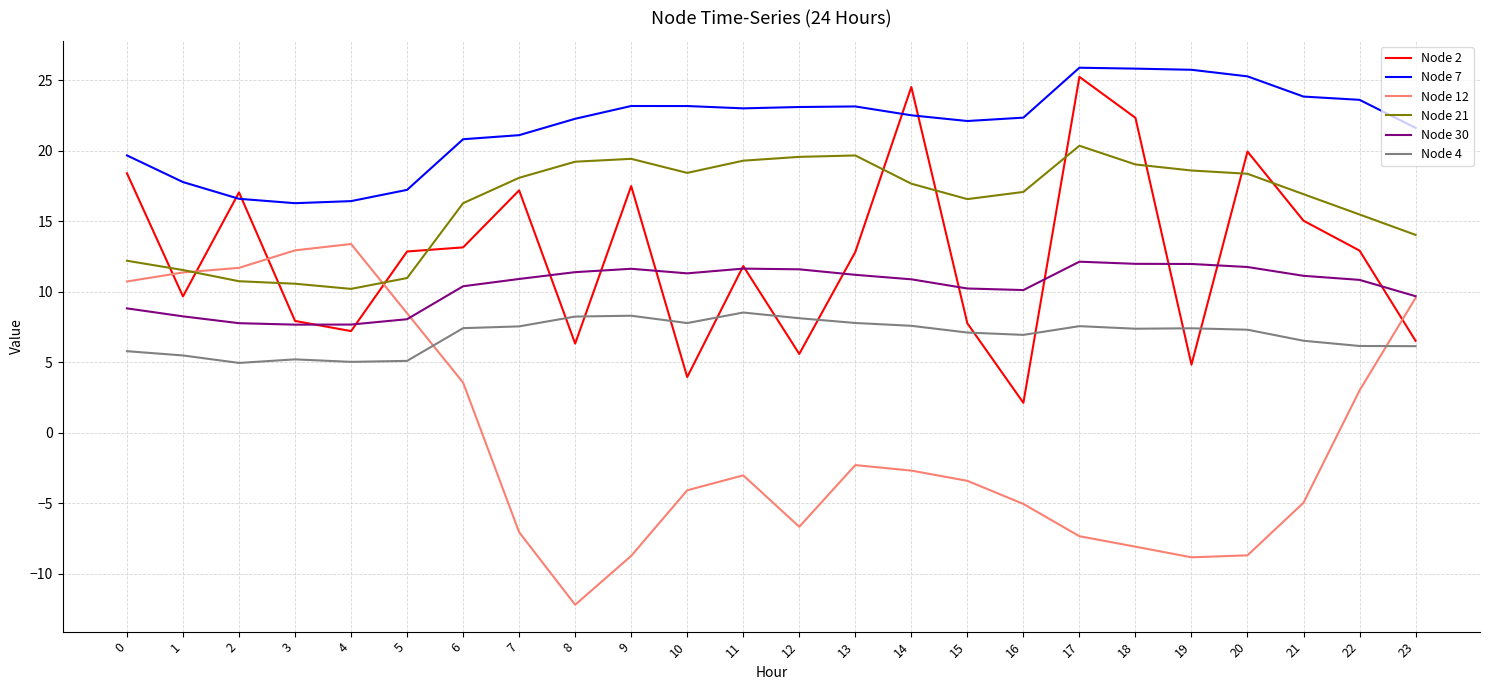

What is the difference between the maximum and minimum values in the Node 7 series?

9.6